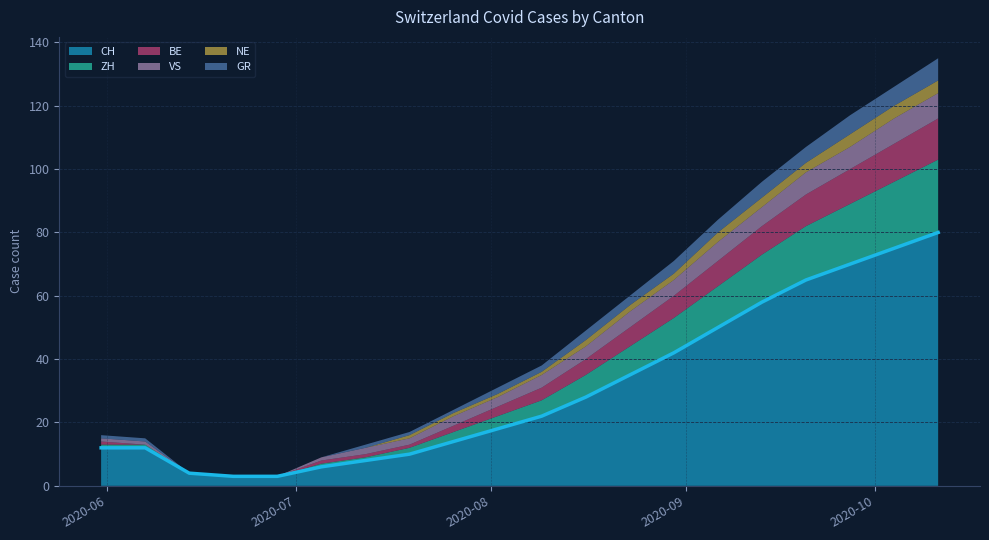

What is the greatest value displayed?

80